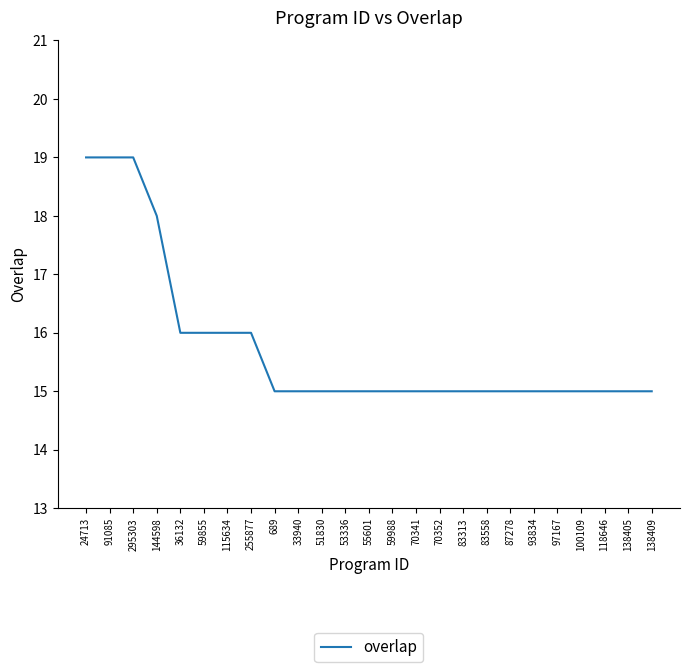

Reading left to right, what are all the values shown in this chart?

24713=19	91085=19	295303=19	144598=18	36132=16	59855=16	115634=16	255877=16	689=15	33940=15	51830=15	53336=15	55601=15	59988=15	70341=15	70352=15	83313=15	83558=15	87278=15	93834=15	97167=15	100109=15	118646=15	138405=15	138409=15